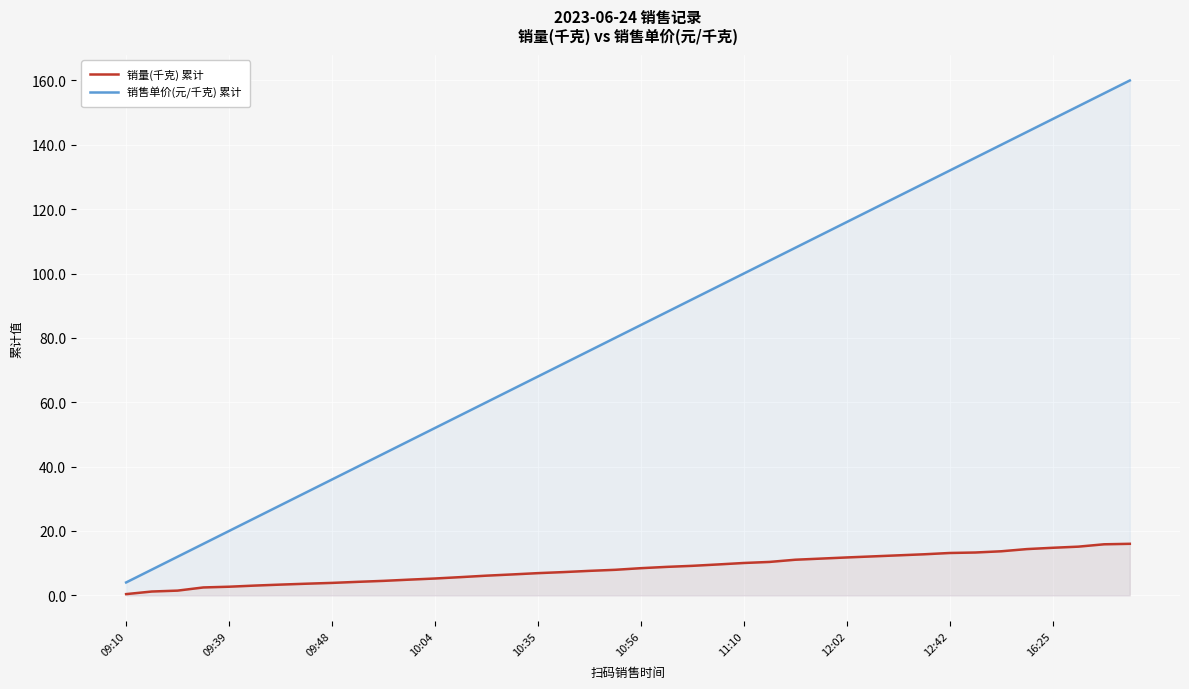

What is the difference between the highest and lowest values at 17?

64.8